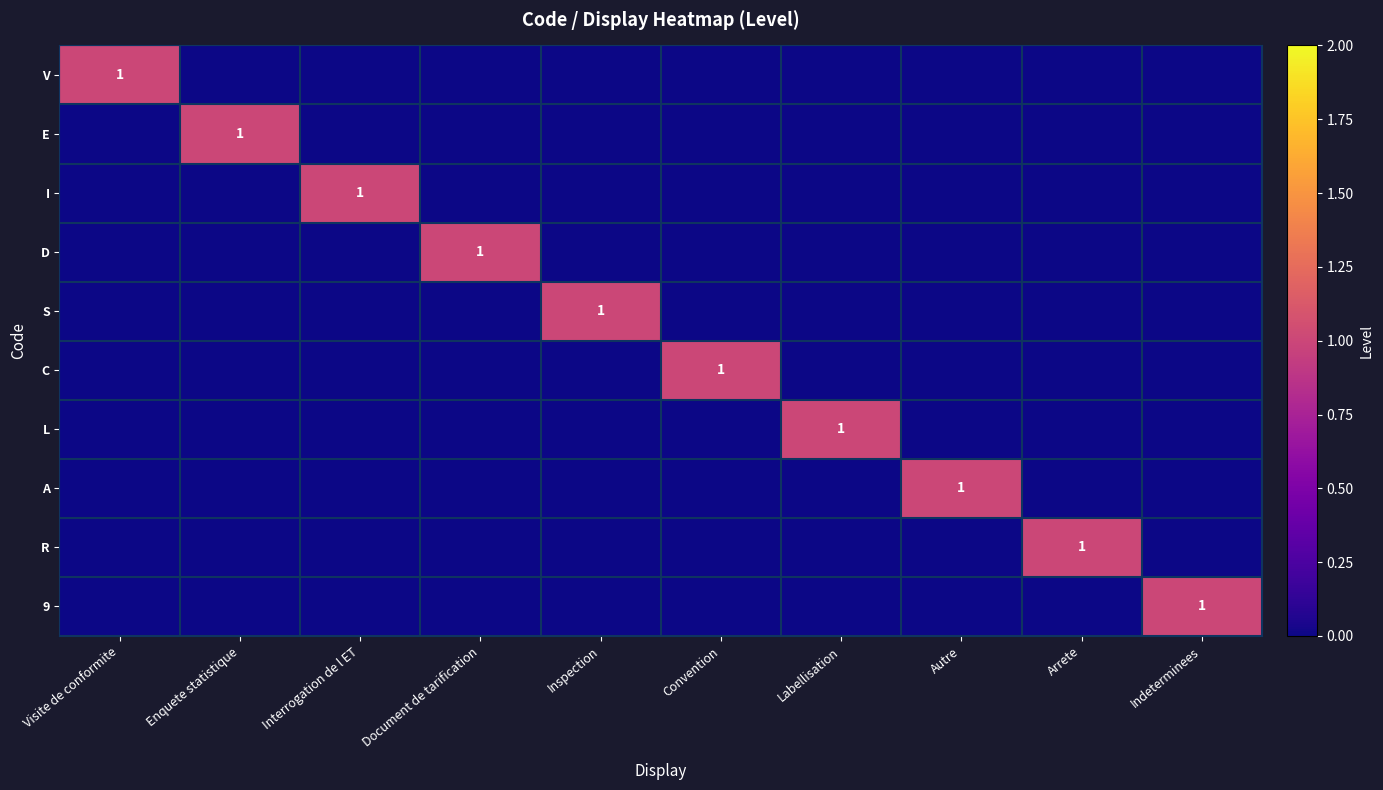

The value of 9 at Enquete statistique is 1. True or false?

False